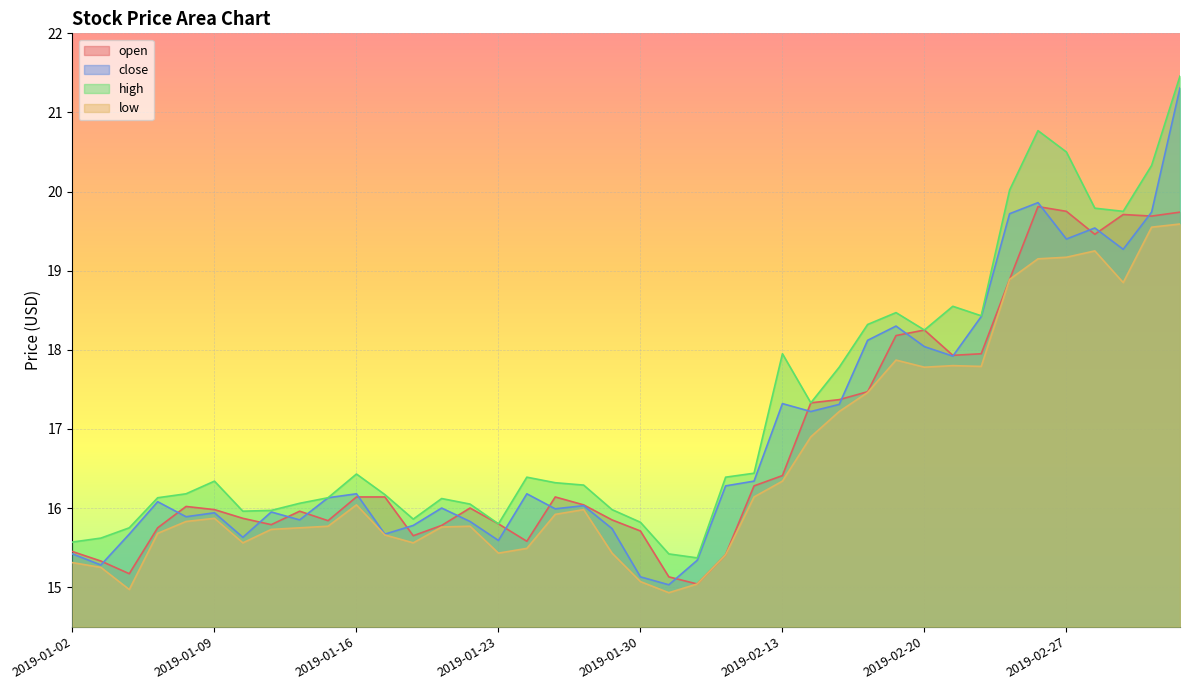

How many values in the low series exceed 15?

38